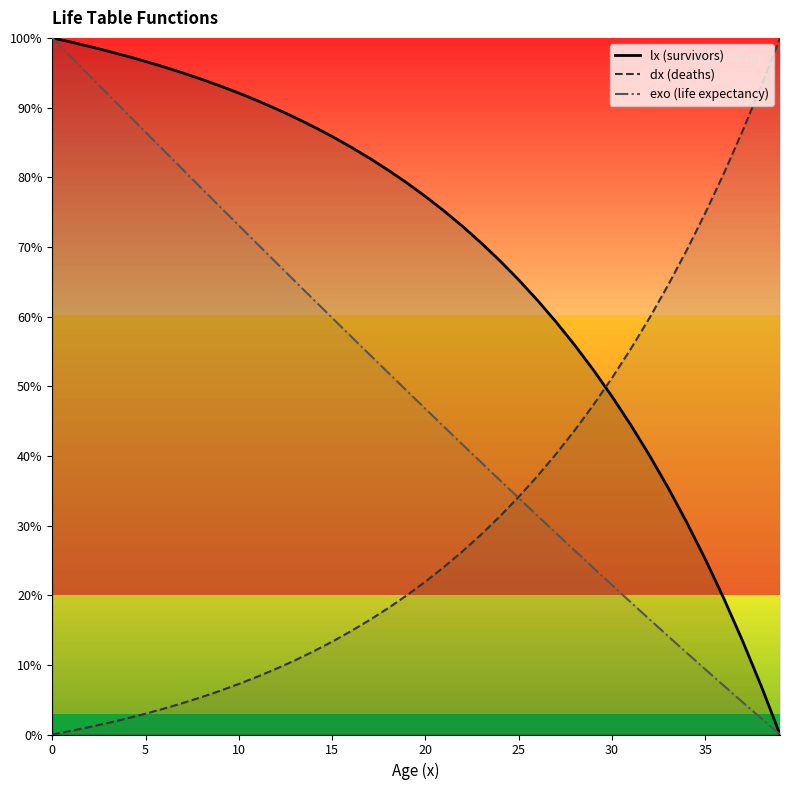

Does the chart have visible grid lines?

No